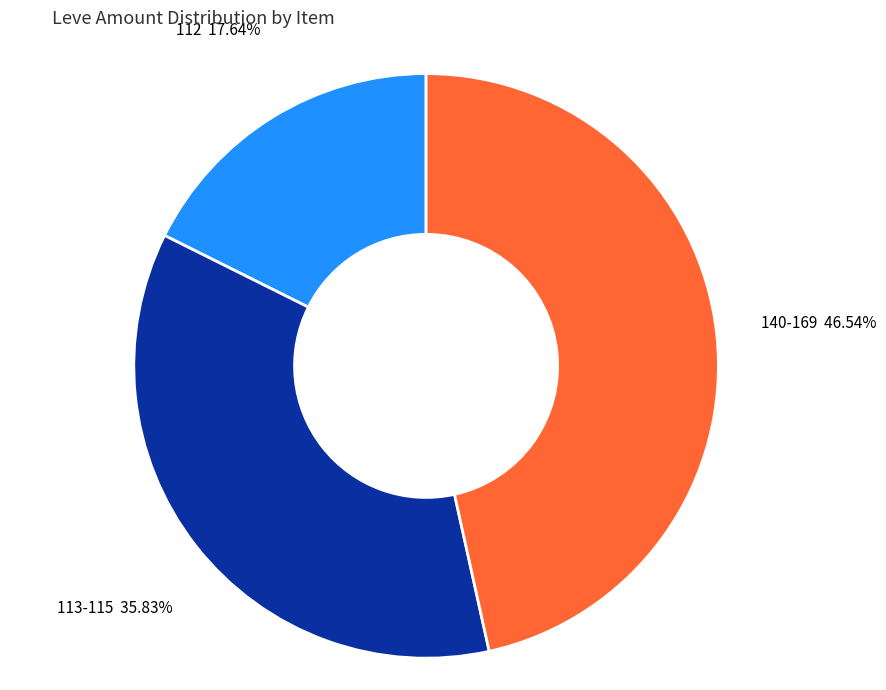

Between 112 and 140-169, which is larger?

140-169